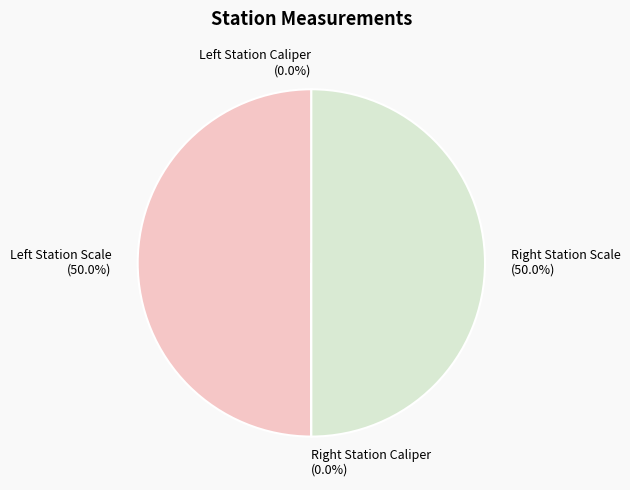

Does any single category account for the majority?

No